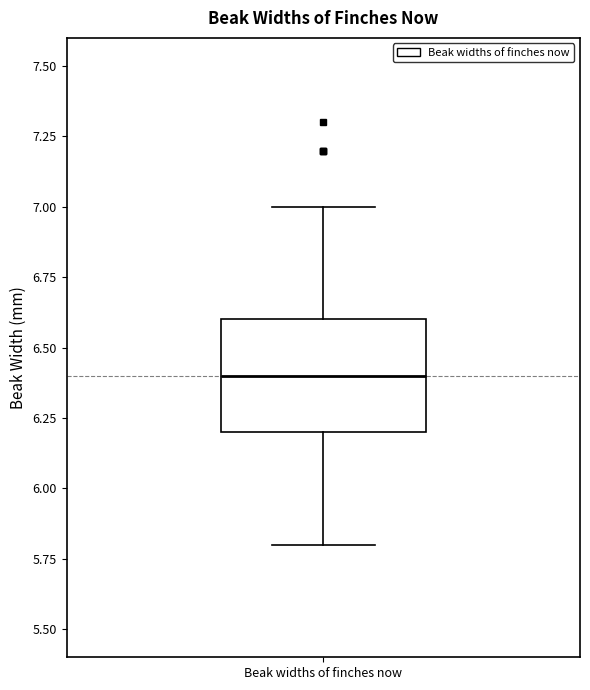

Where does the upper whisker of the box for Beak widths of finches now end on the y-axis? The values are not printed on the chart, so give them approximately, as read against the axis.

7.0